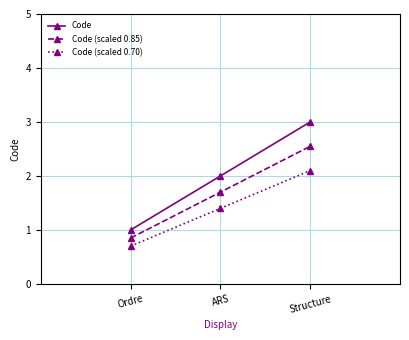

Is it true that Code equals 2.0 at ARS?

True